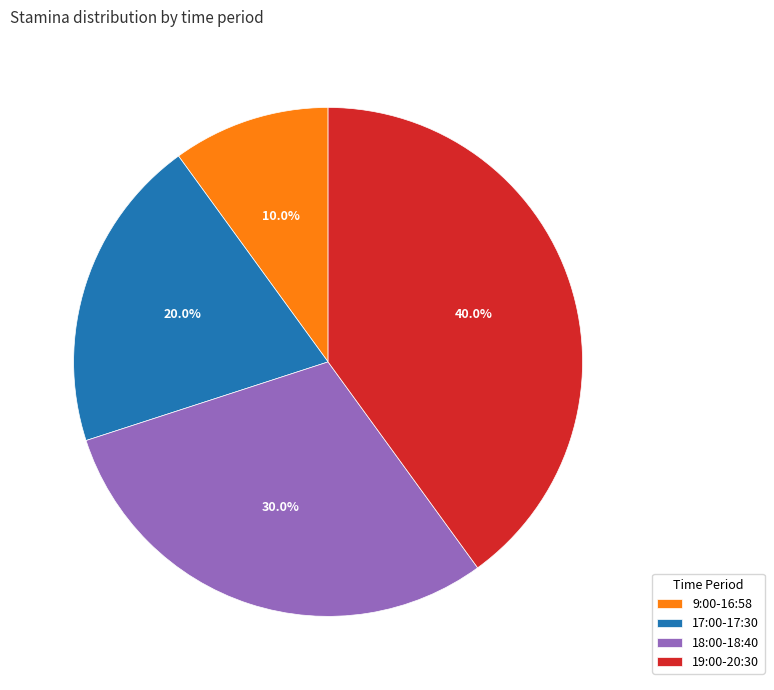

Is there a majority slice in this chart?

No